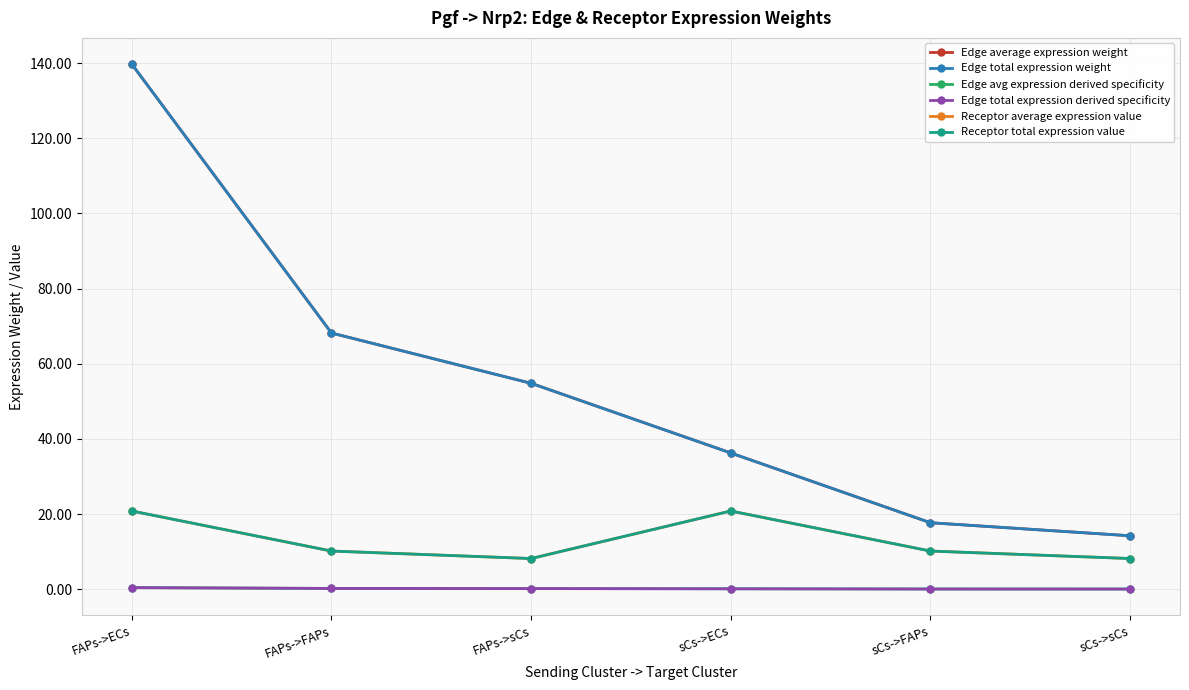

True or false: Edge average expression weight has a value of 36.3 at sCs->ECs.

True